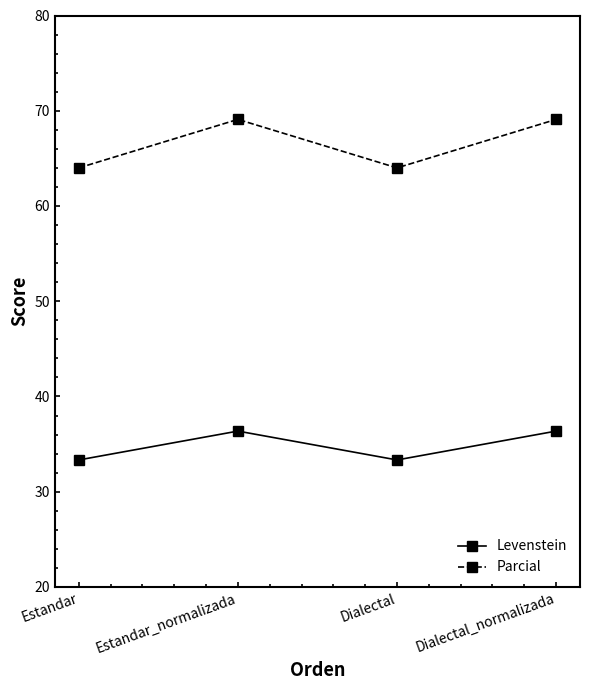

What is the difference between the Parcial values at Estandar and Estandar_normalizada?

5.1